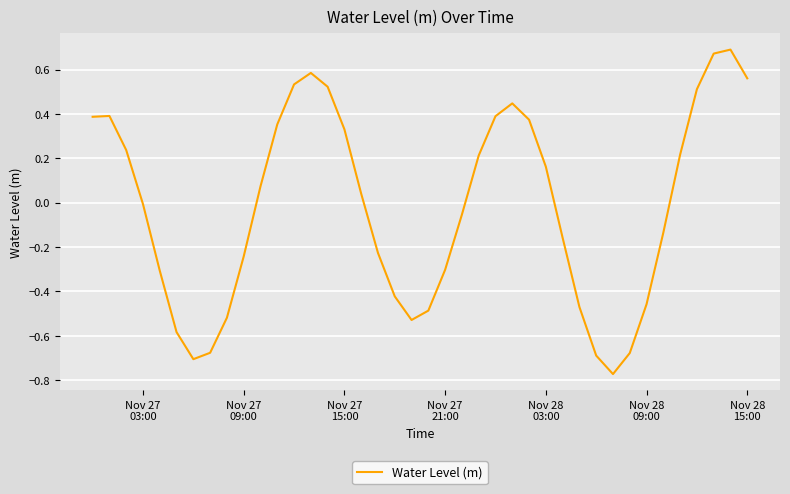

What is the difference between the maximum and minimum values?

1.5